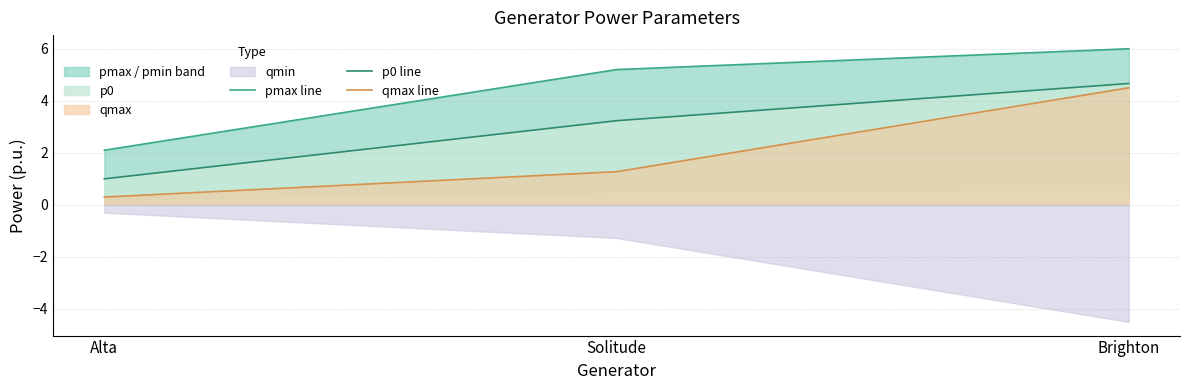

Which category has the highest value in the p0 line series?

Brighton